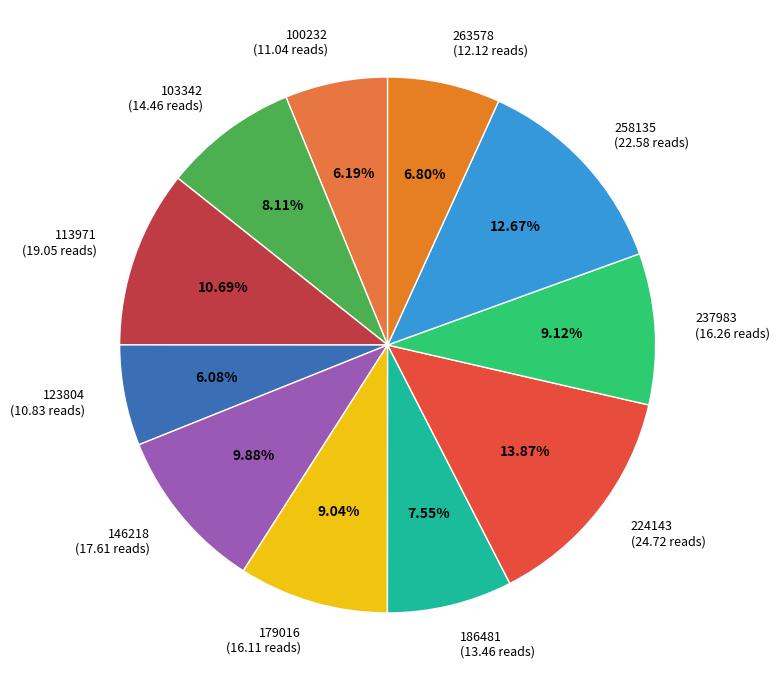

What is the ratio of the value at 237983 to the value at 103342?

1.1